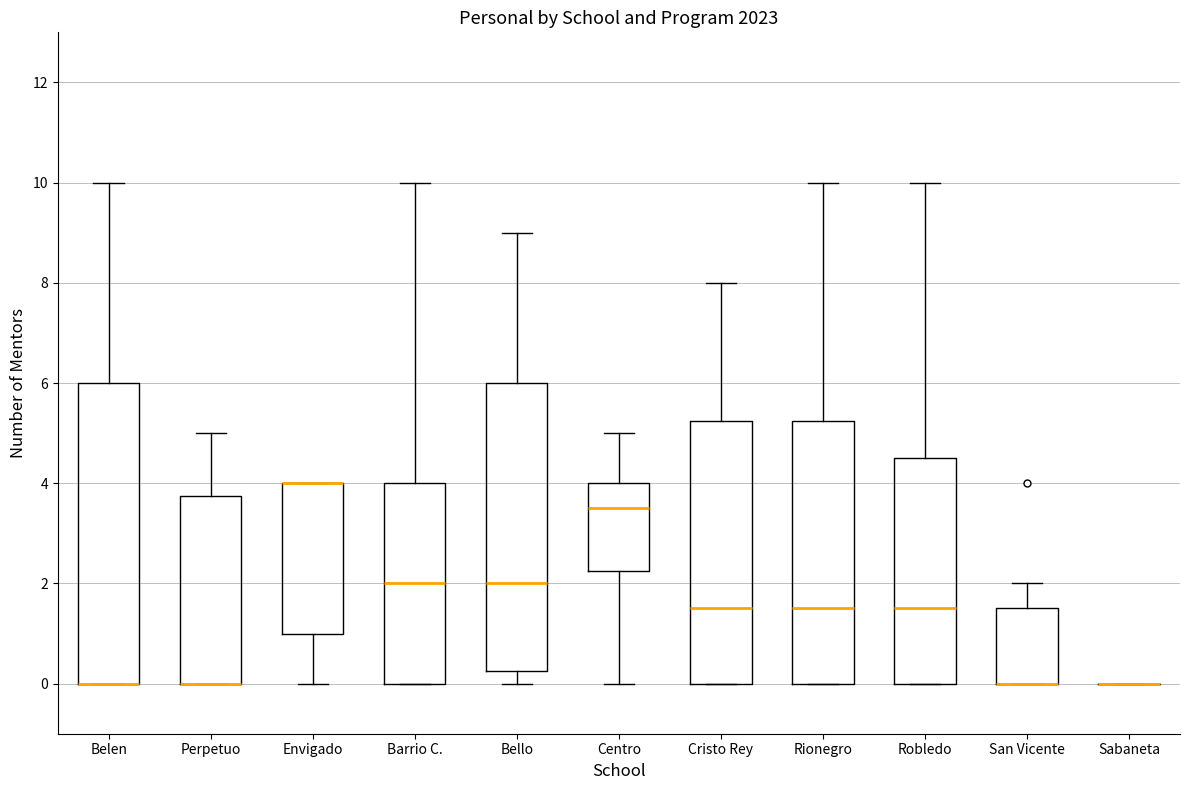

Where is the upper edge of the box for Rionegro on the y-axis? The values are not printed on the chart, so give them approximately, as read against the axis.

5.2